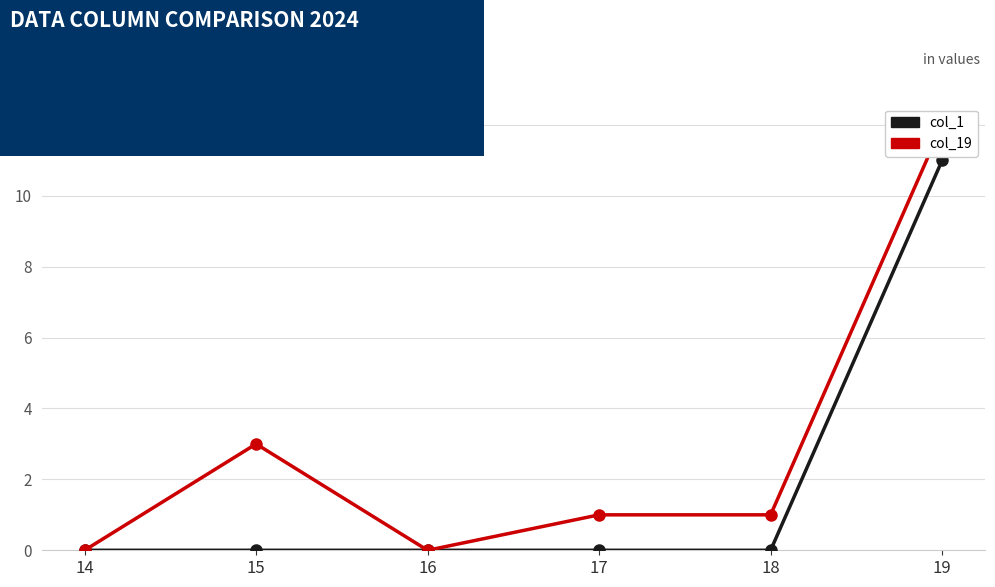

Reading right to left, extract all data points from this chart.

col_1: 19=11	18=0	17=0	16=0	15=0	14=0
col_19: 19=12	18=1	17=1	16=0	15=3	14=0